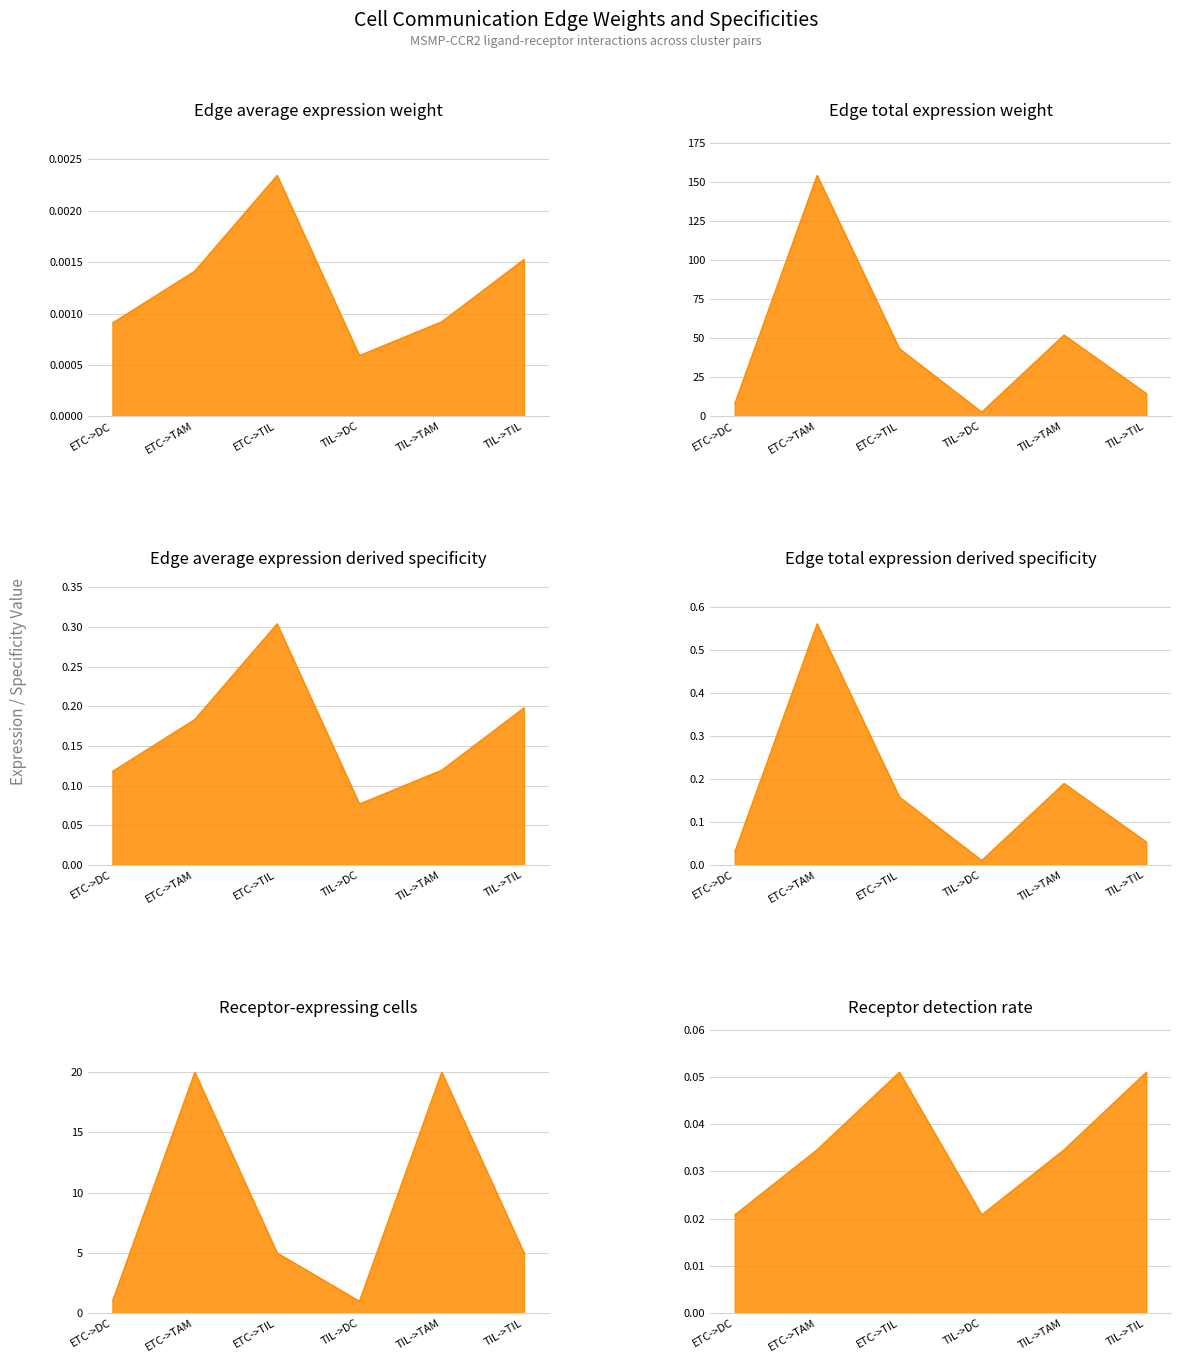

Which series changed the most between ETC->TIL and TIL->TIL?

Edge total expression weight